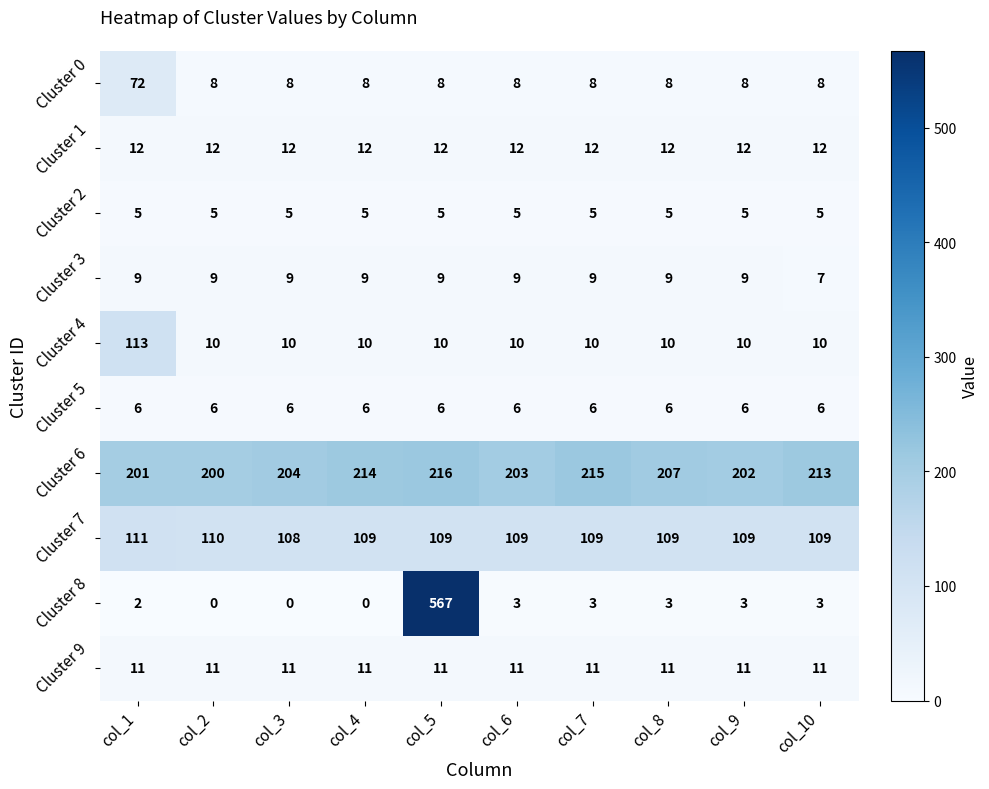

Rank the series by their maximum value, from lowest to highest.

Cluster 2, Cluster 5, Cluster 3, Cluster 9, Cluster 1, Cluster 0, Cluster 7, Cluster 4, Cluster 6, Cluster 8